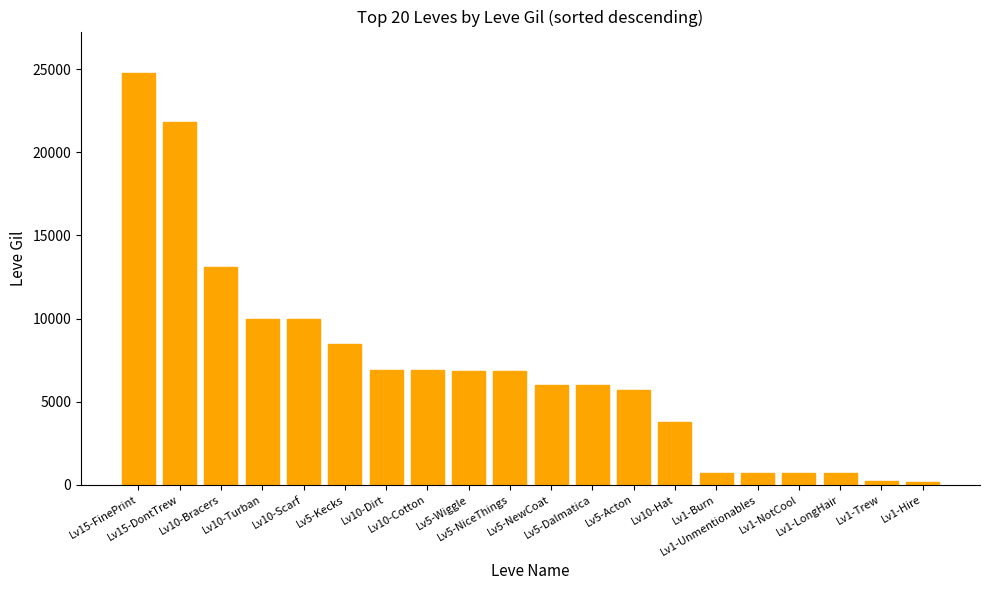

Are the bars horizontal?

No